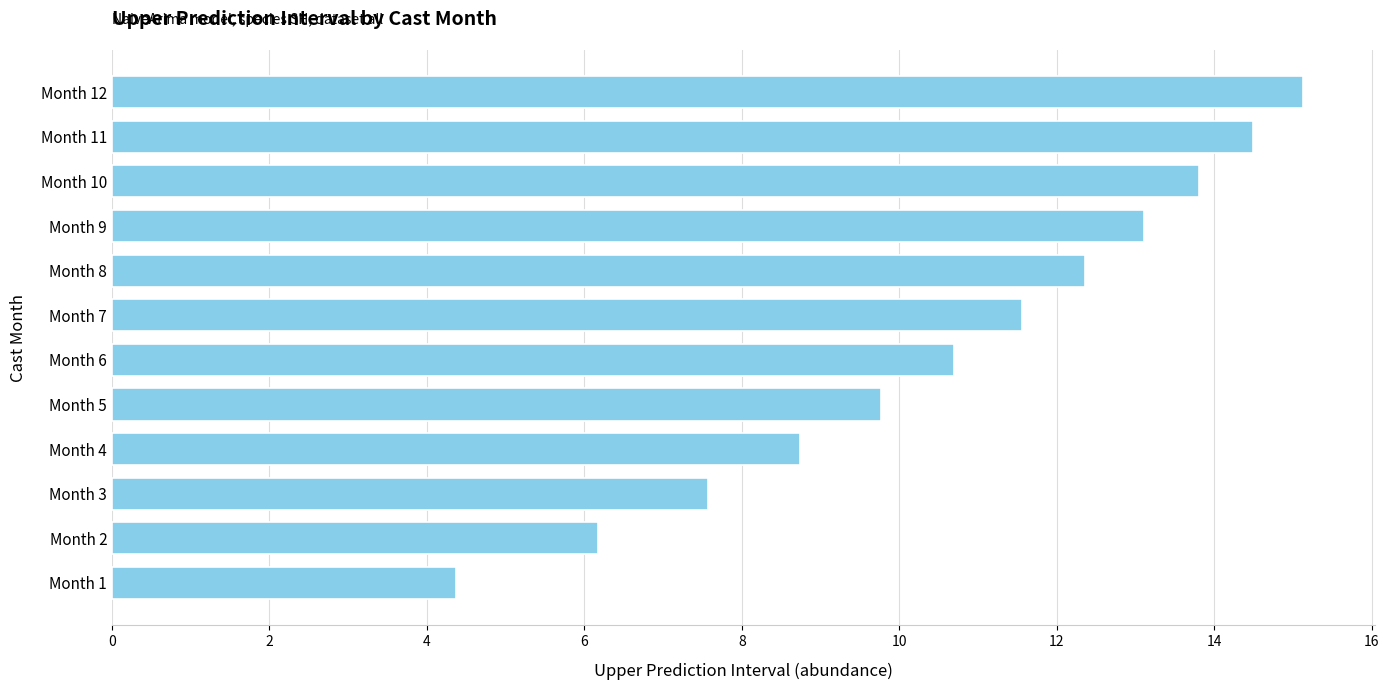

List the labels in order of value, largest first.

Month 12, Month 11, Month 10, Month 9, Month 8, Month 7, Month 6, Month 5, Month 4, Month 3, Month 2, Month 1